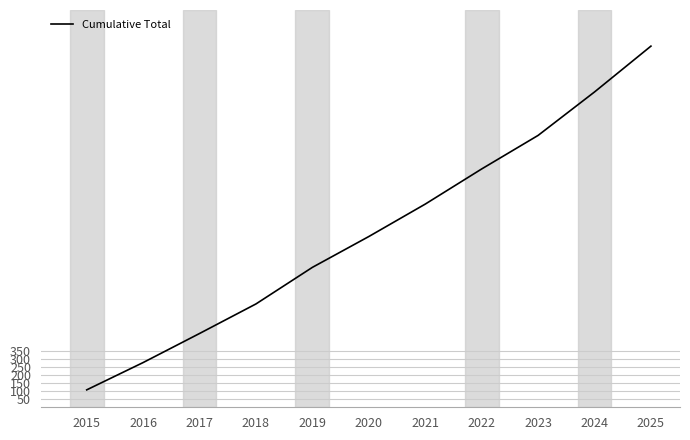

What is the average value?

1104